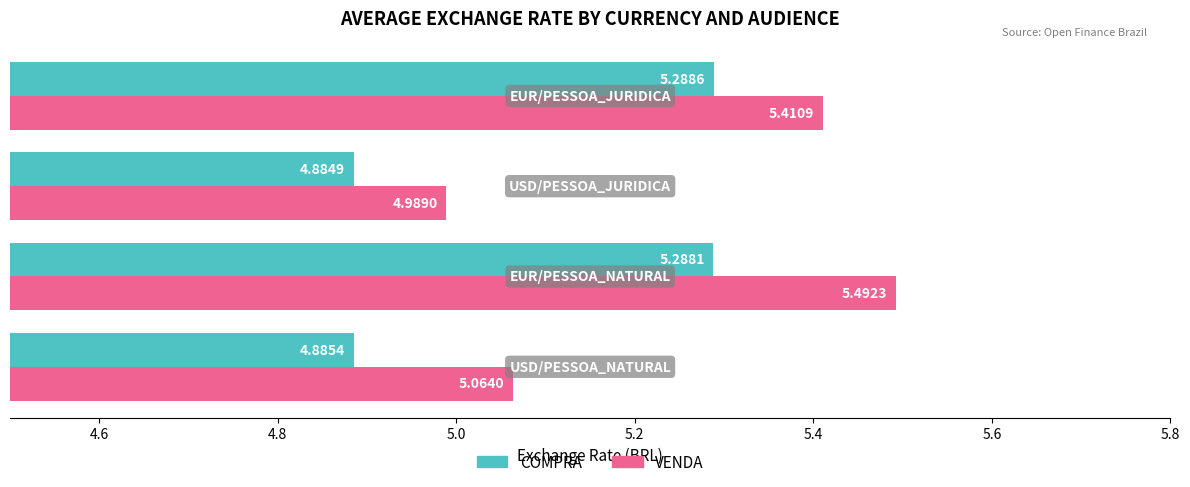

Rank the series by their average value, from lowest to highest.

COMPRA, VENDA